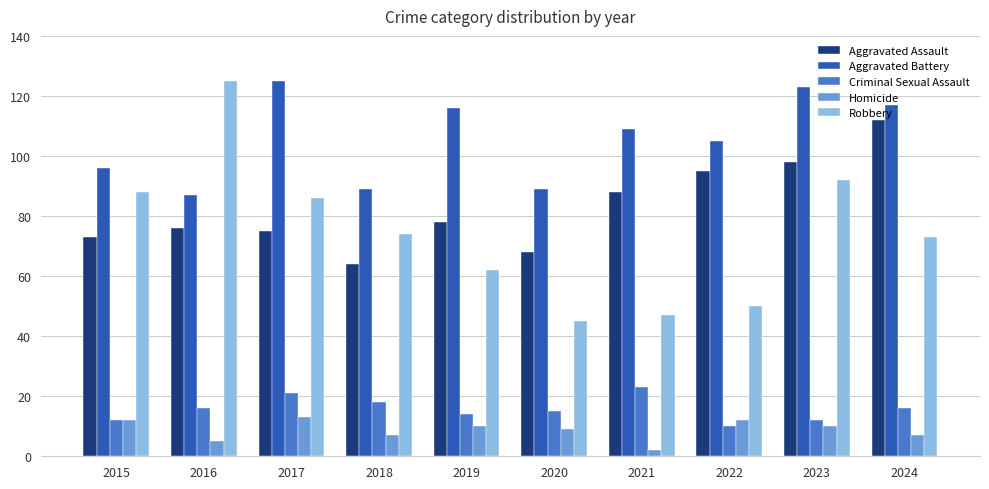

What is the difference between the maximum and minimum values in the Aggravated Battery series?

38